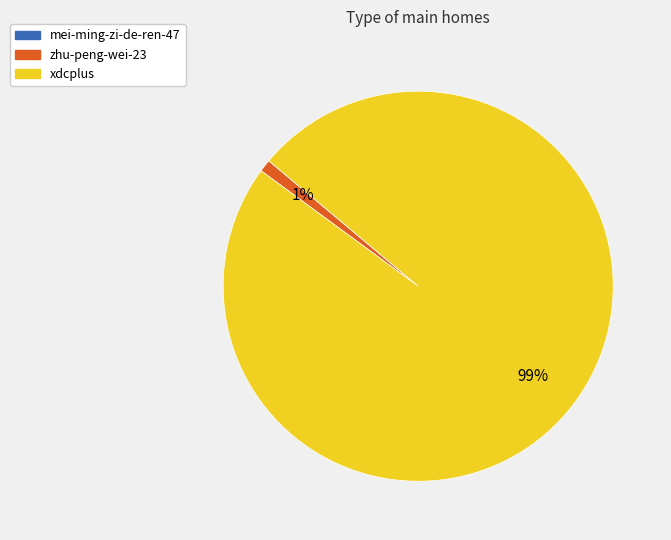

How many segments does this pie chart have?

2